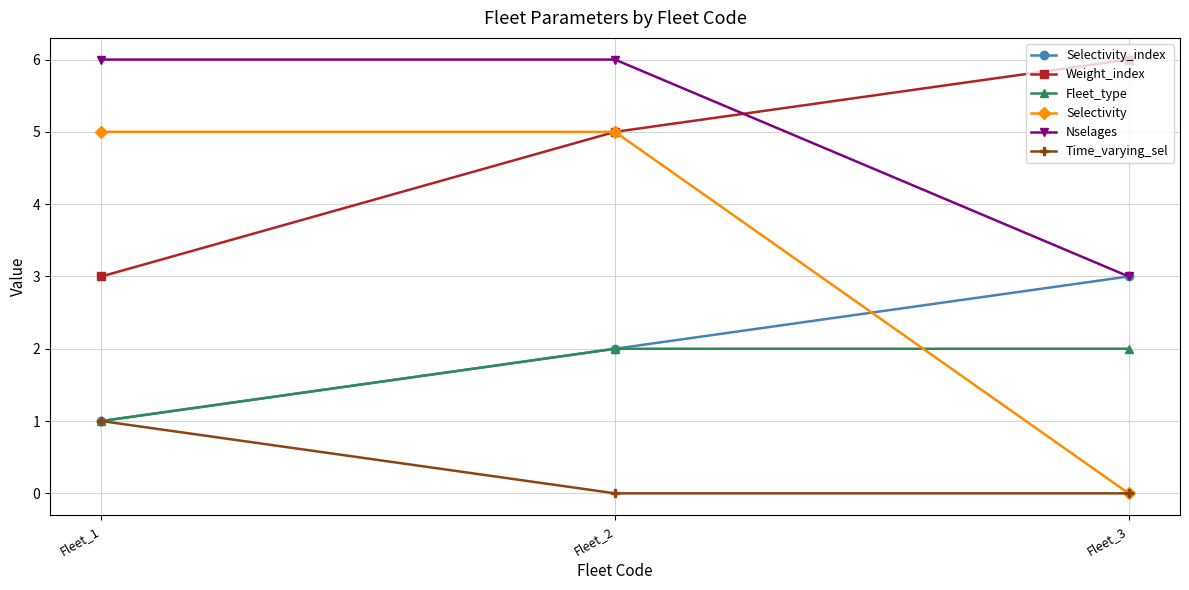

Which series has the largest range (max minus min)?

Selectivity